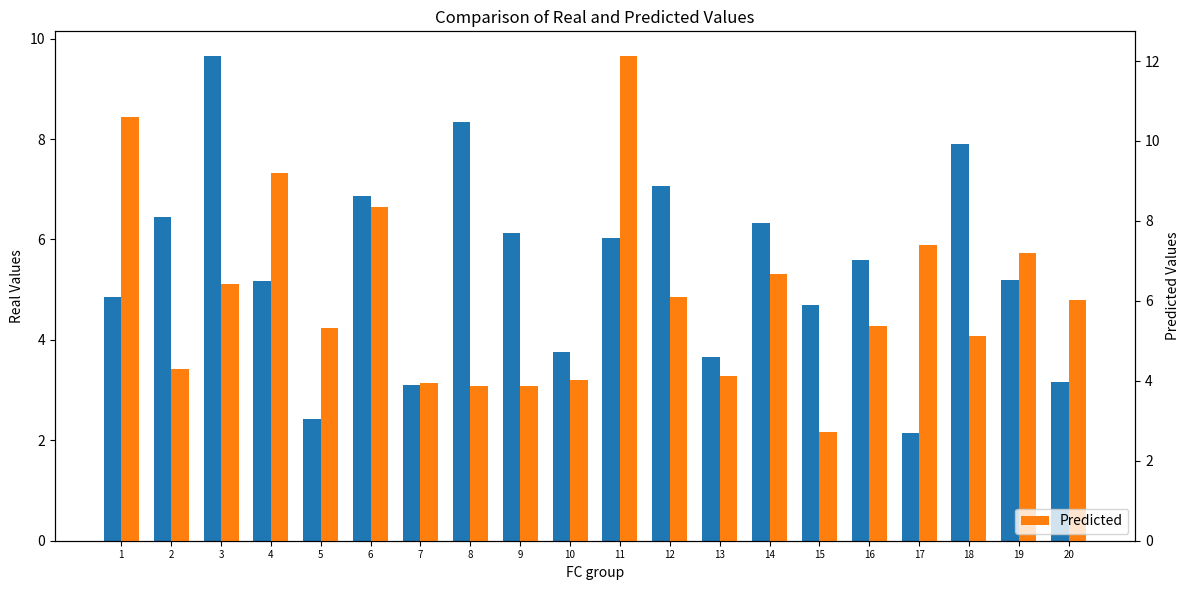

At which label does x1 first exceed 5?

2